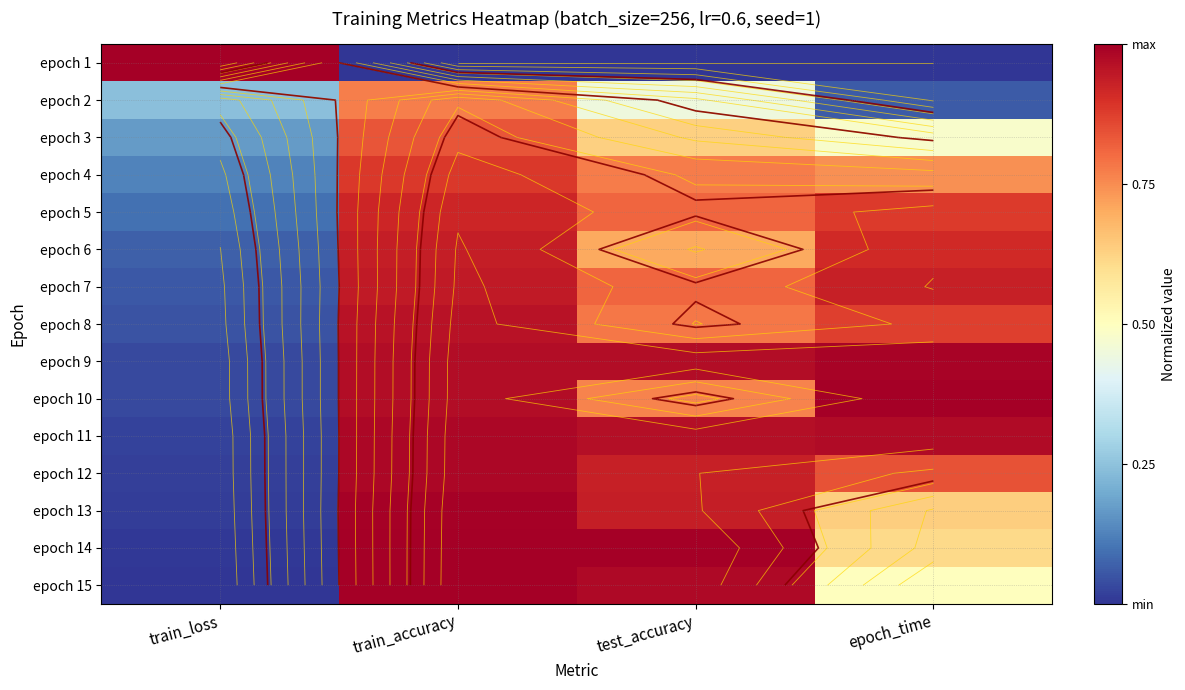

Count the number of data series in this chart.

15